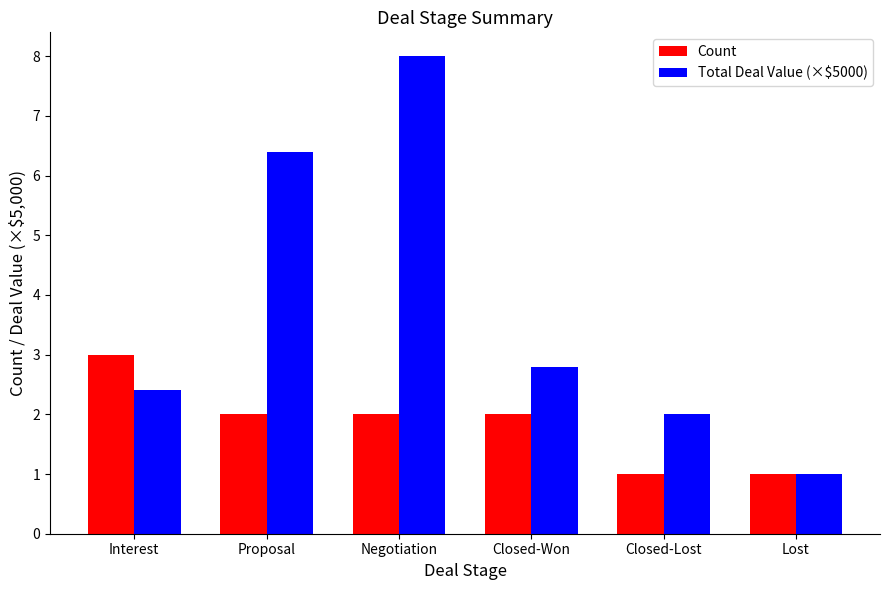

True or false: Count has a value of 2.0 at Proposal.

True